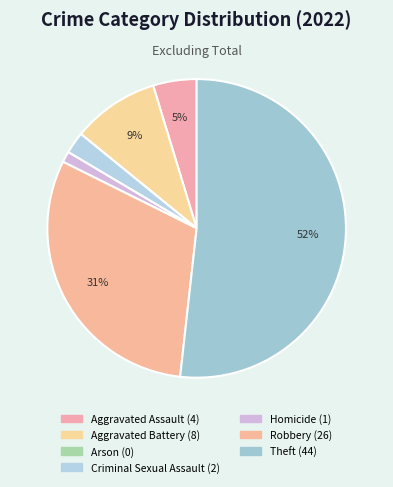

Is Homicide the majority of the pie?

No